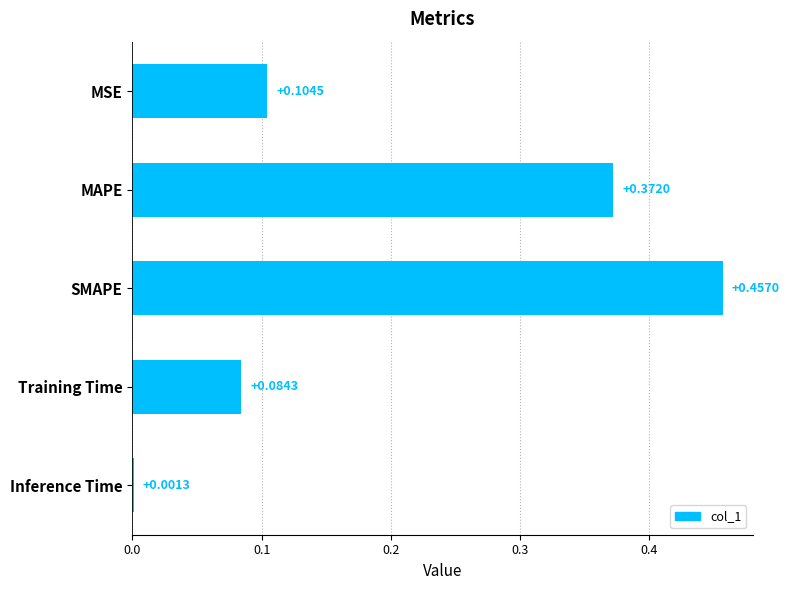

What is the sum of the values at MSE and SMAPE?

0.6